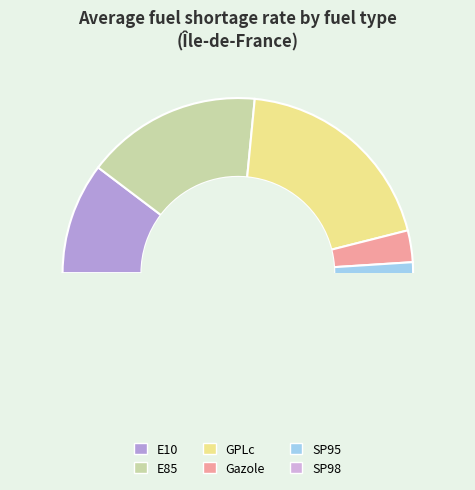

Does GPLc represent more than half of the total?

No